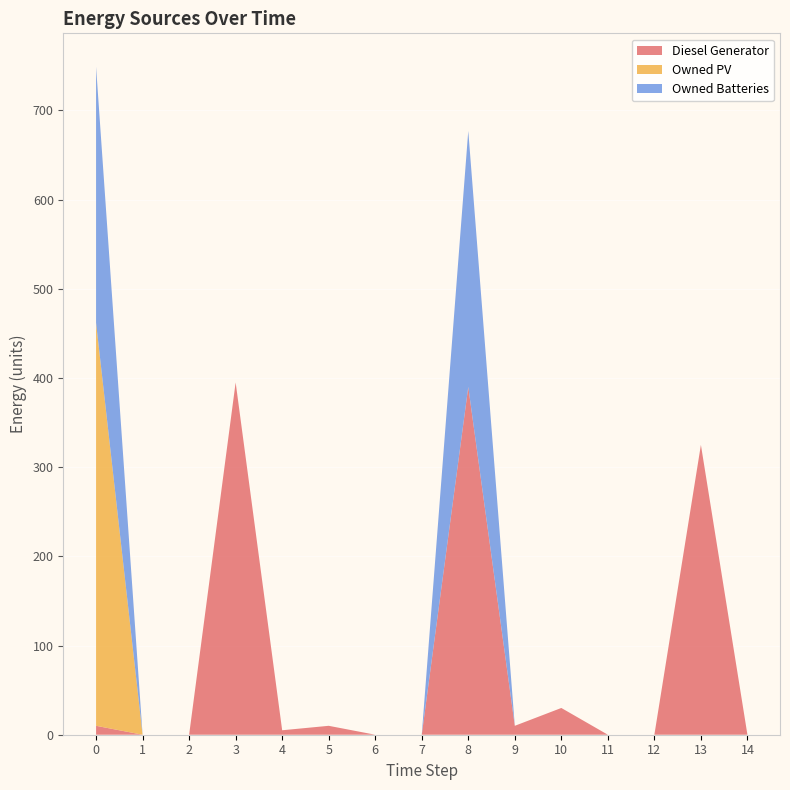

Reading left to right, what are all the values shown in this chart?

Diesel Generator: 10.0	0.0	0.0	395.0	5.0	10.0	0.0	0.0	390.0	10.0	30.0	0.0	0.0	325.0	0.0
Owned PV: 452.0	0.0	0.0	0.0	0.0	0.0	0.0	0.0	0.0	0.0	0.0	0.0	0.0	0.0	0.0
Owned Batteries: 287.0	0.0	0.0	0.0	0.0	0.0	0.0	0.0	287.0	0.0	0.0	0.0	0.0	0.0	0.0